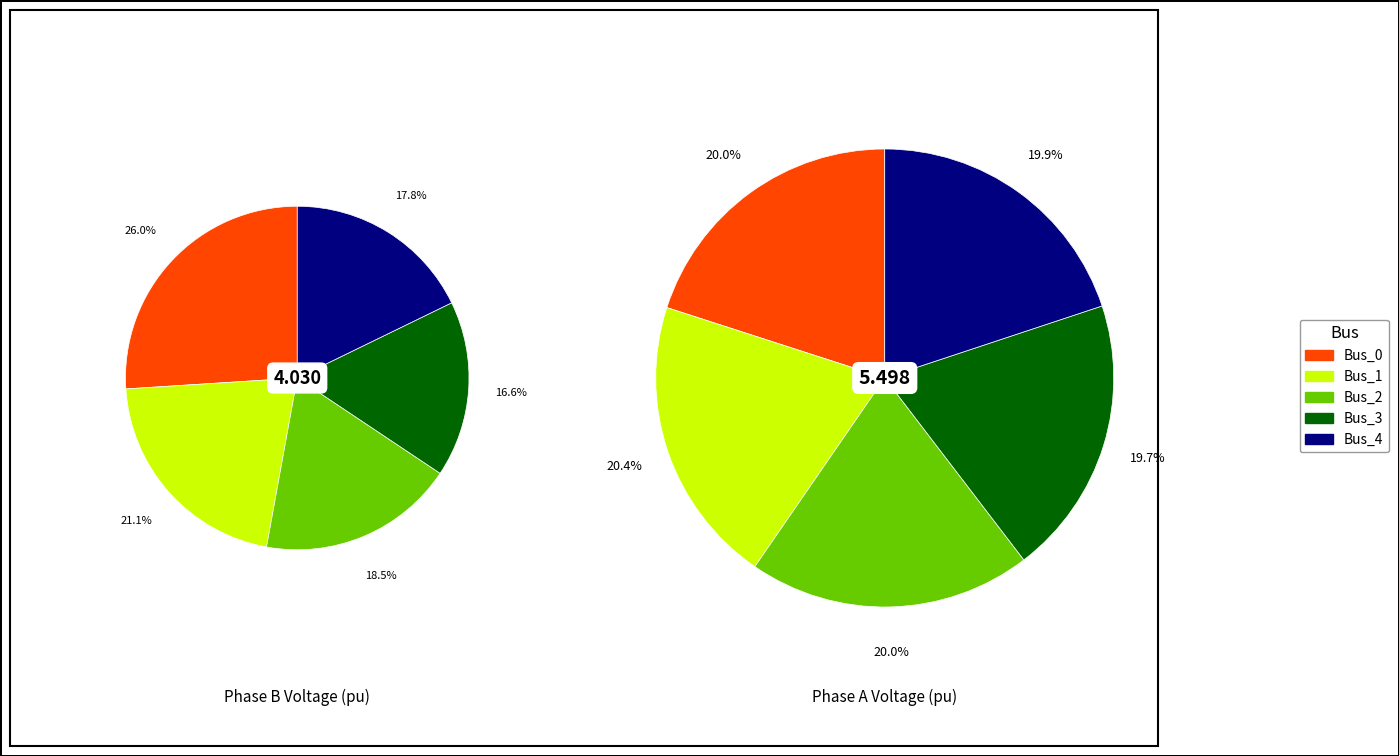

Between 4 and 2, which is larger?

2